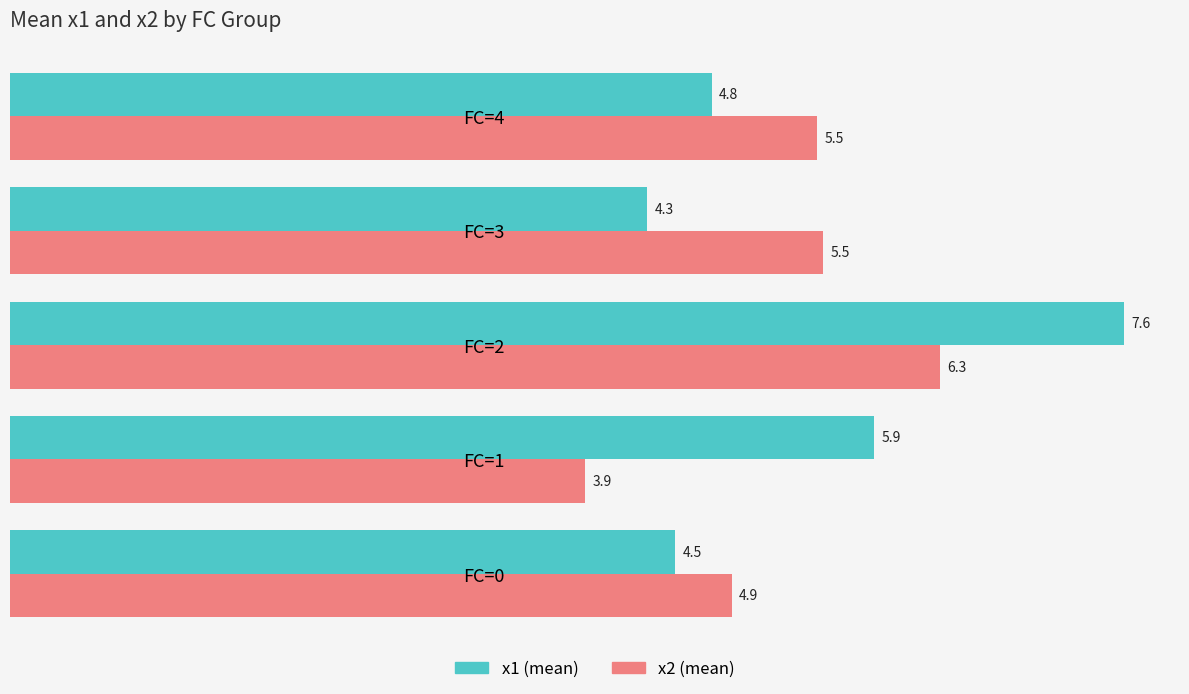

Which series has the largest range (max minus min)?

x1 (mean)